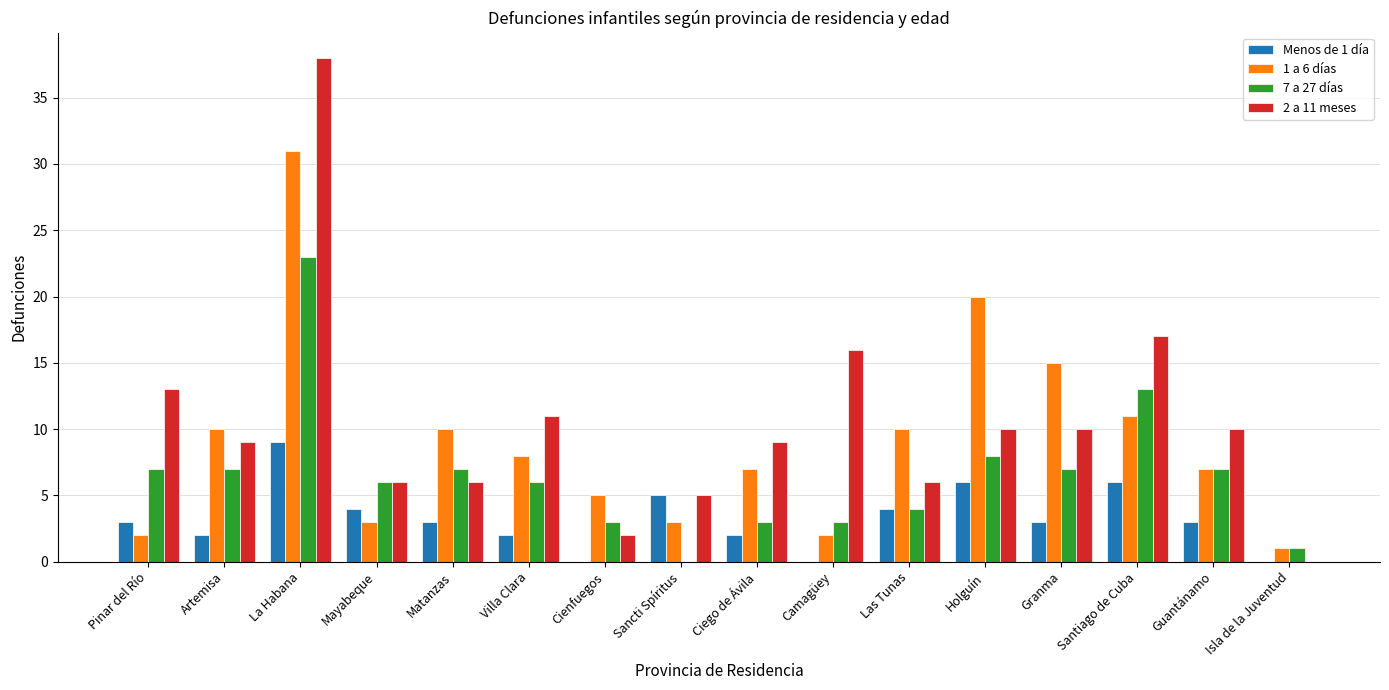

Are the bars grouped side by side (vs. stacked)?

Yes